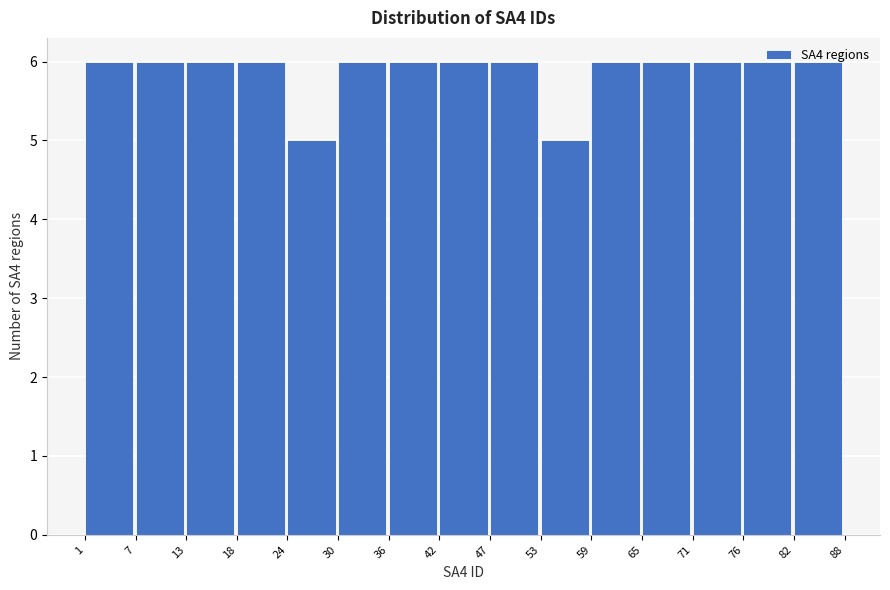

Reading left to right, list every bar in this chart as the range it spans on the x-axis followed by its height. The values are not printed on the chart, so give them approximately, as read against the axis.

1 to 7: 6
7 to 13: 6
13 to 18: 6
18 to 24: 6
24 to 30: 5
30 to 36: 6
36 to 42: 6
42 to 47: 6
47 to 53: 6
53 to 59: 5
59 to 65: 6
65 to 71: 6
71 to 76: 6
76 to 82: 6
82 to 88: 6